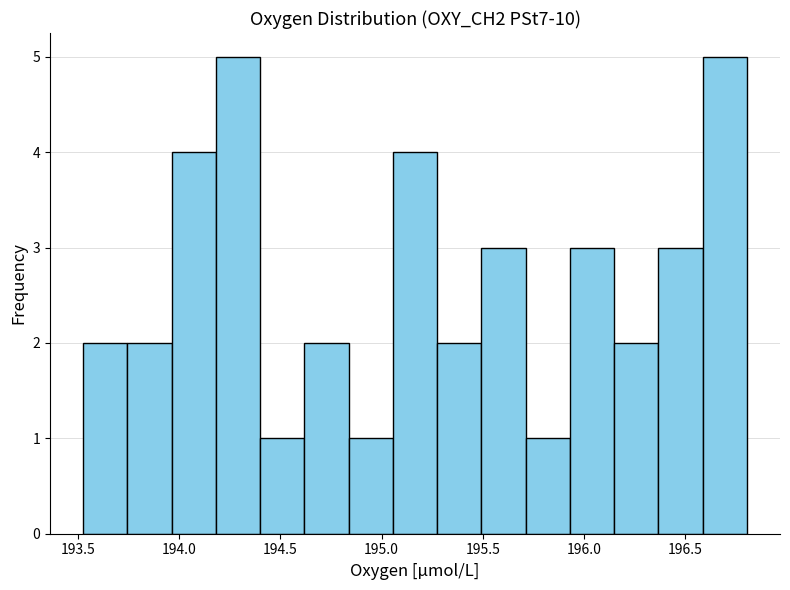

What is the height of the bar covering 194.60 to 194.85 on the x-axis? Neither the bar edges nor the heights are printed on the chart, so give them approximately, as read against the axes.

2